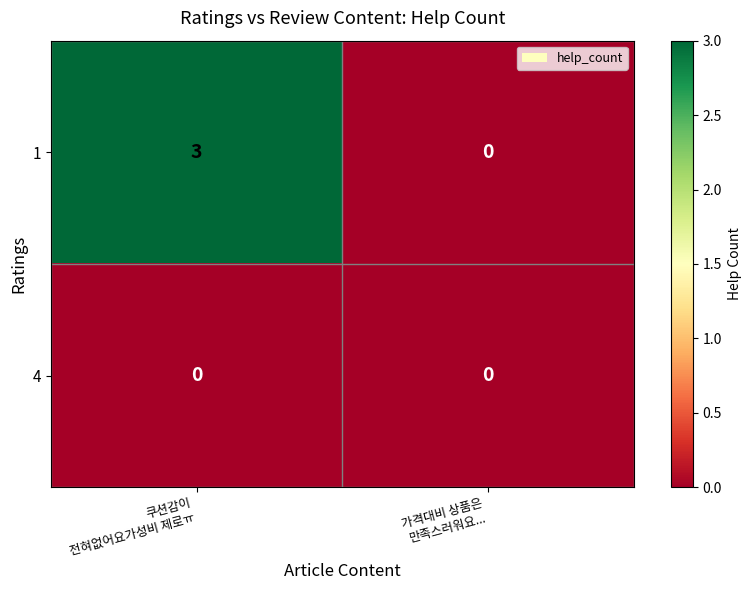

What is the greatest value displayed?

3